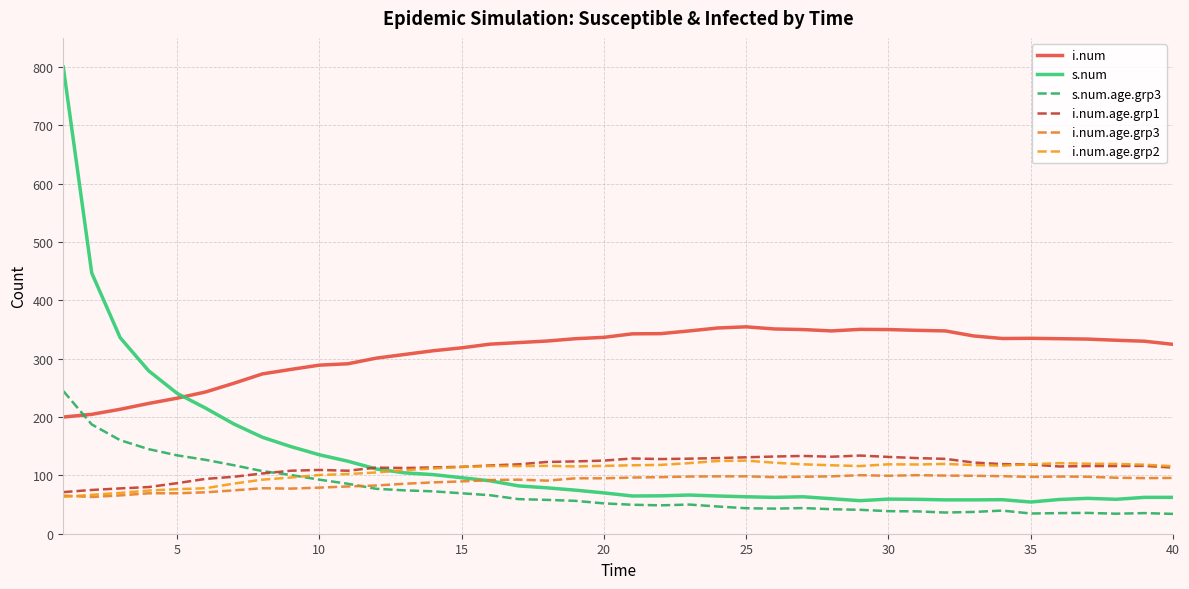

Does the chart display data point markers on the line(s)?

No